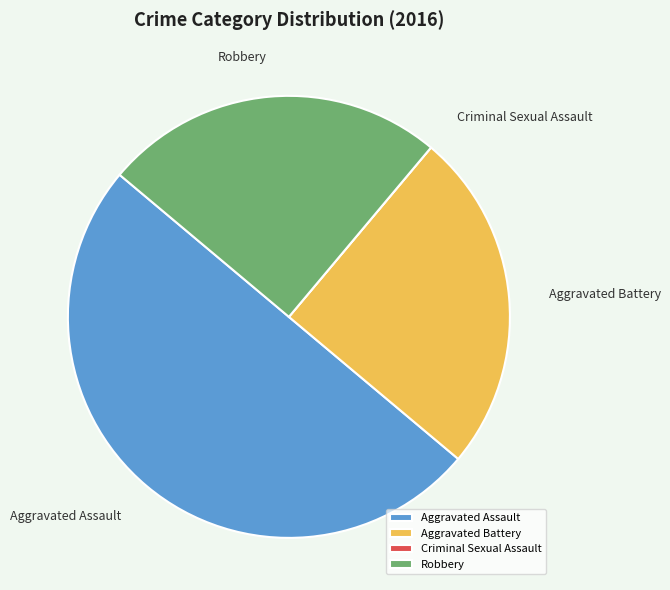

True or false: Robbery accounts for 25% of the total.

True